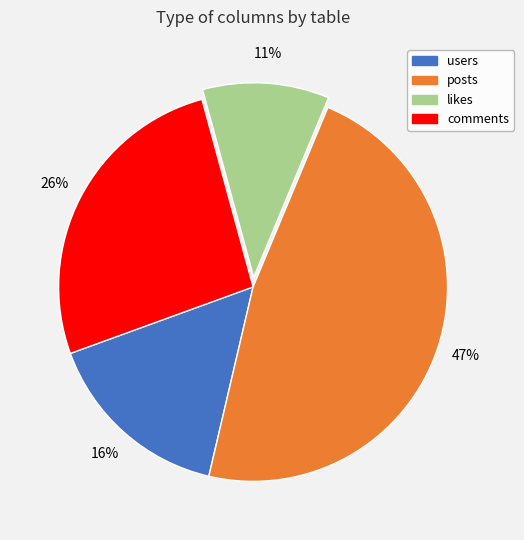

To the nearest percent, what portion does likes represent?

11%